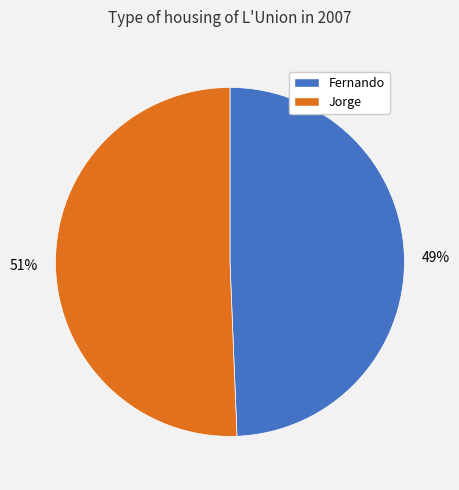

Does Fernando represent more than half of the total?

No